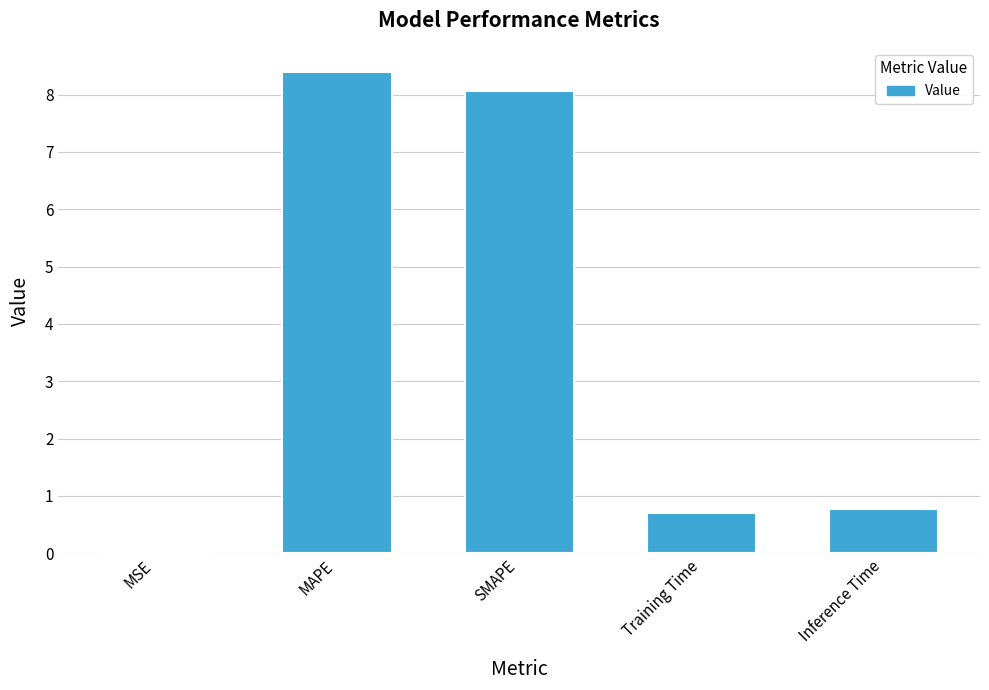

What is the sum of all values?

17.9